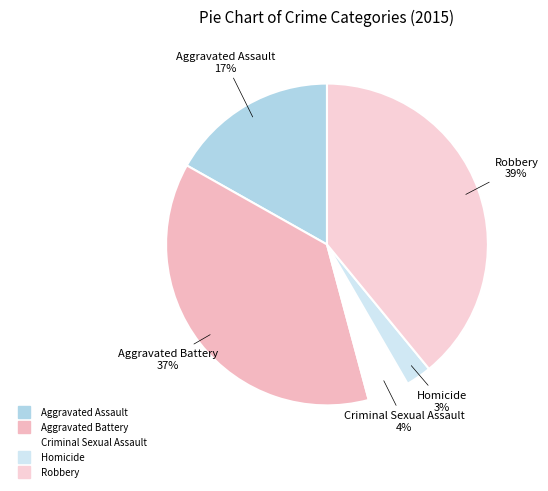

To the nearest percent, what is the combined percentage of Homicide and Robbery?

42%